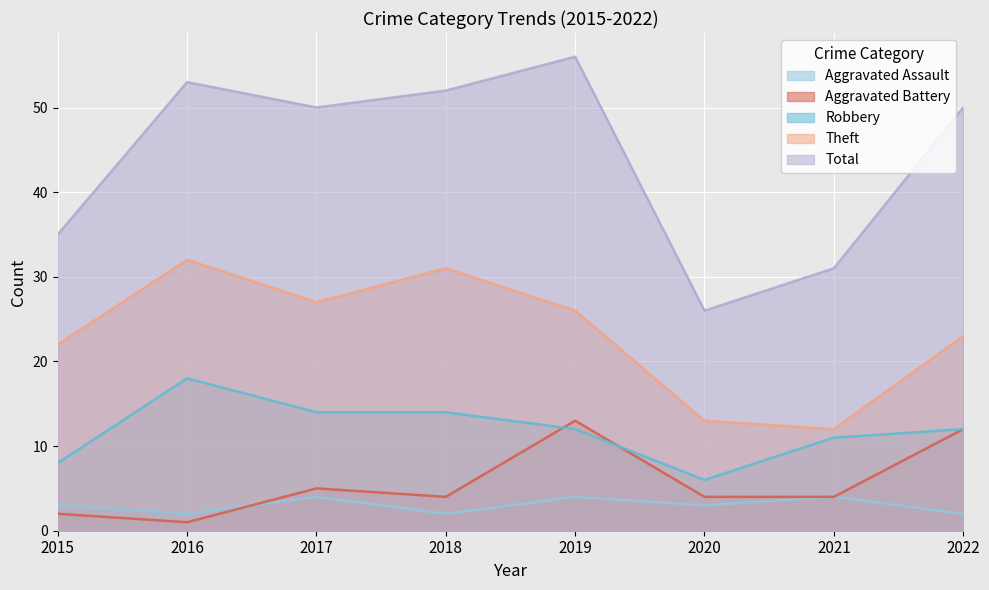

How many interior local valleys does the Theft series have?

2